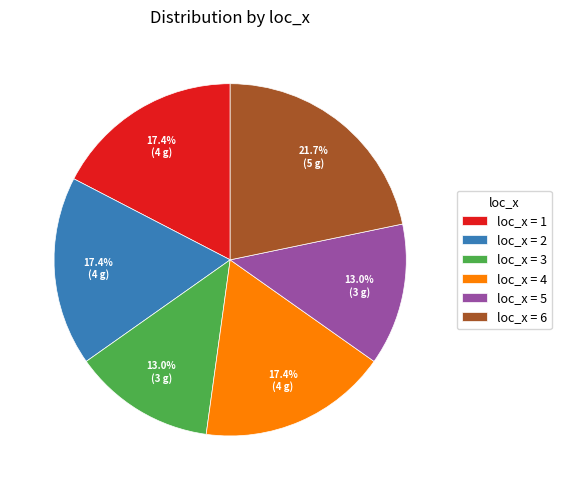

Is there any slice that represents more than half of the pie?

No